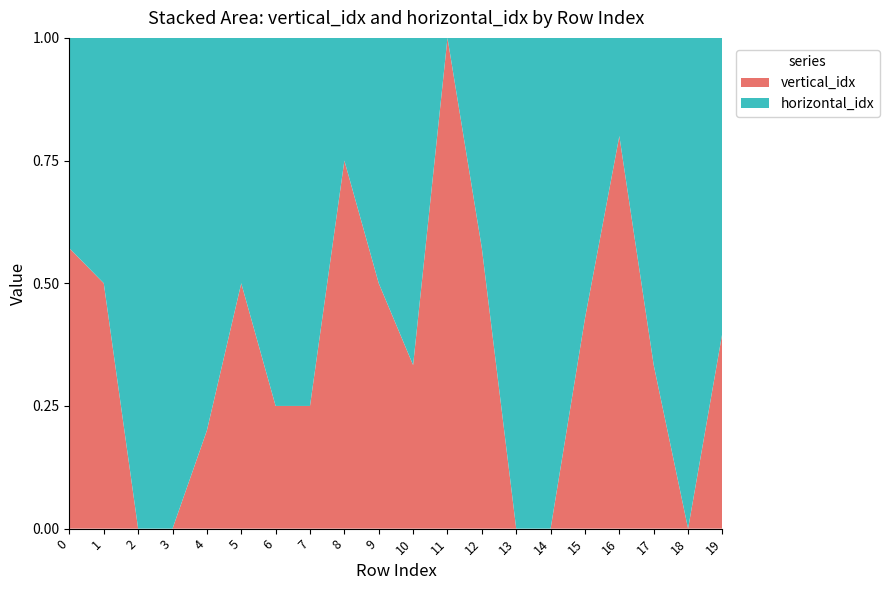

Reading right to left, what are all the values shown in this chart?

vertical_idx: 2	0	1	4	3	0	0	4	1	2	2	3	1	1	1	1	0	0	2	4
horizontal_idx: 3	4	2	1	4	4	2	3	0	4	2	1	3	3	1	4	4	4	2	3